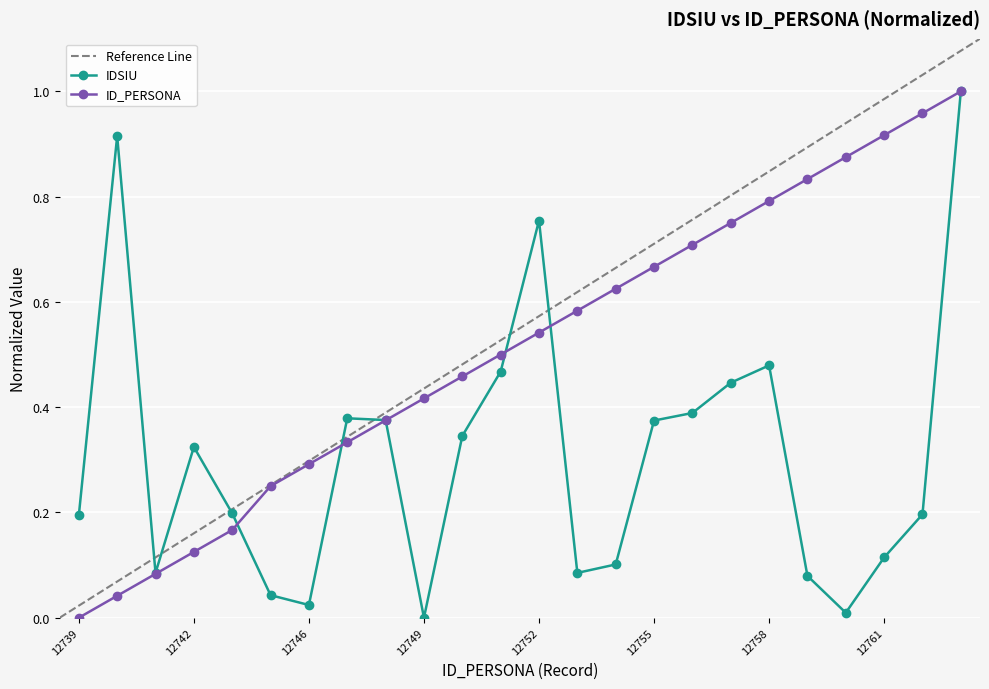

Rank the series at 12740 from highest to lowest value.

IDSIU, ID_PERSONA